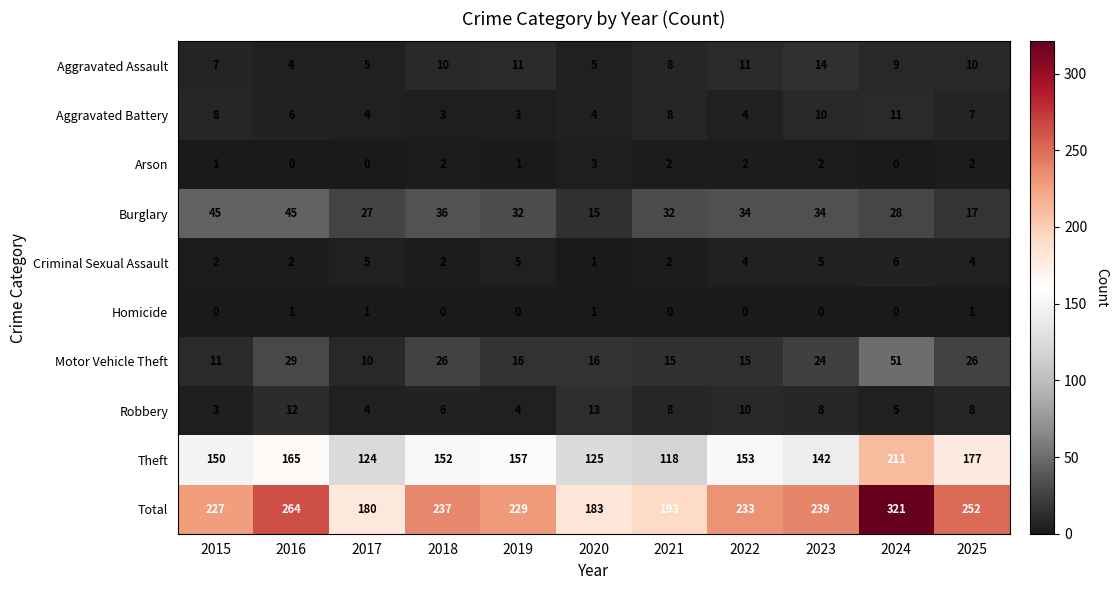

What is the difference between the highest and lowest values at 2025?

251